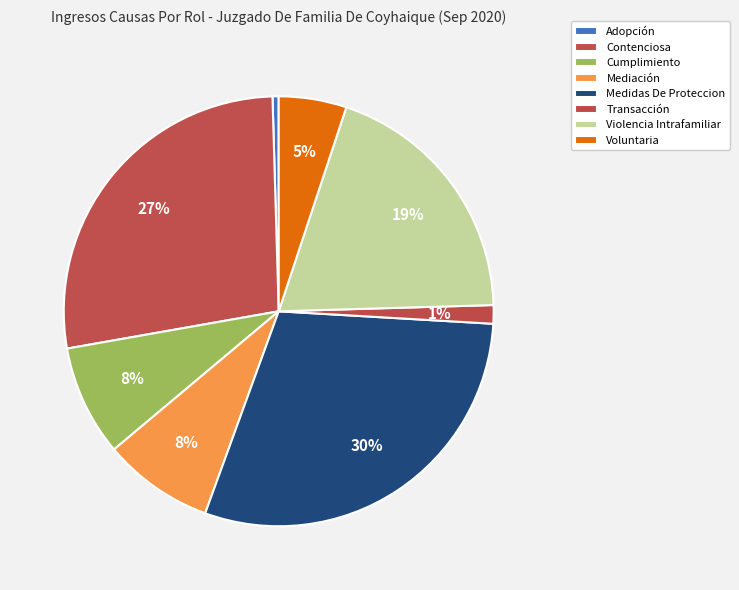

To the nearest percent, what percentage of the pie is Transacción?

1%